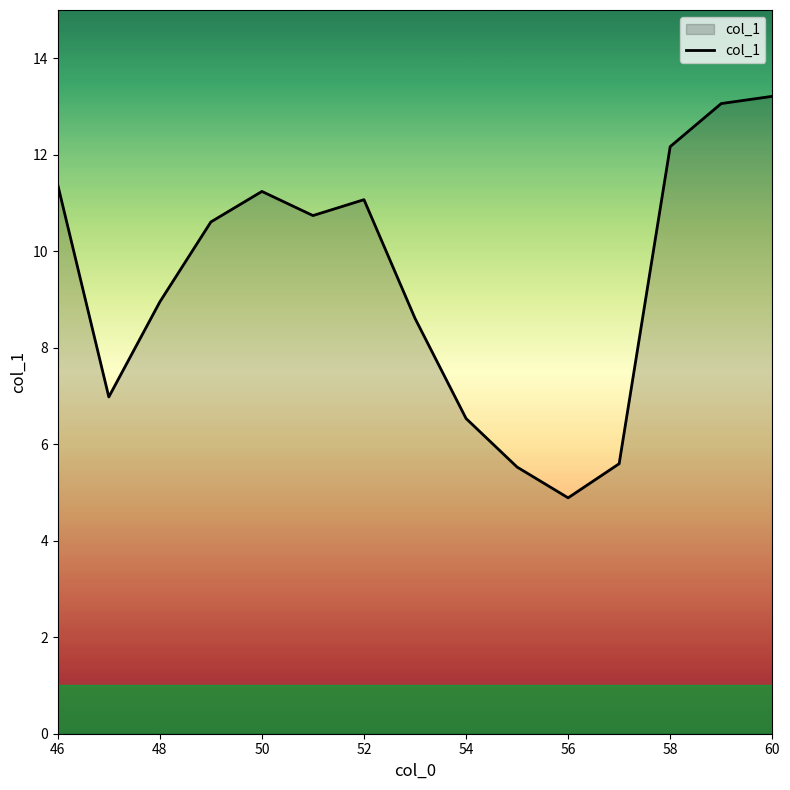

What is the difference between the maximum and minimum values?

8.3